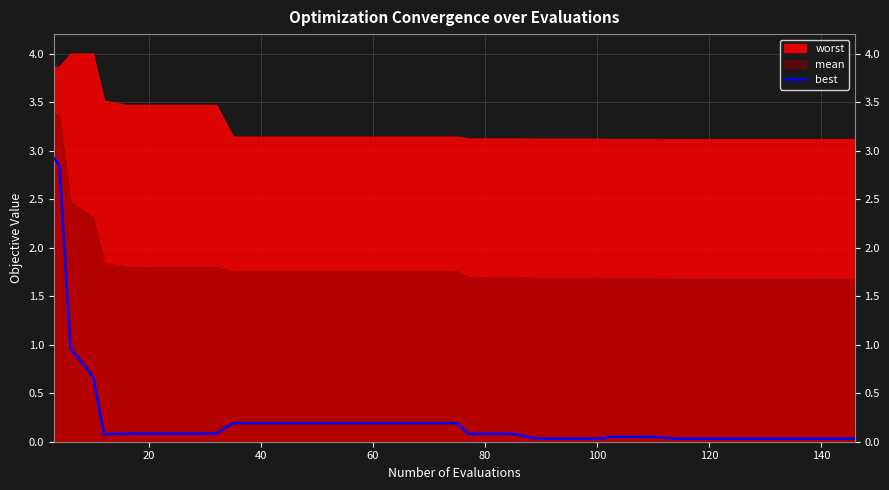

How many lines are shown in the chart?

1